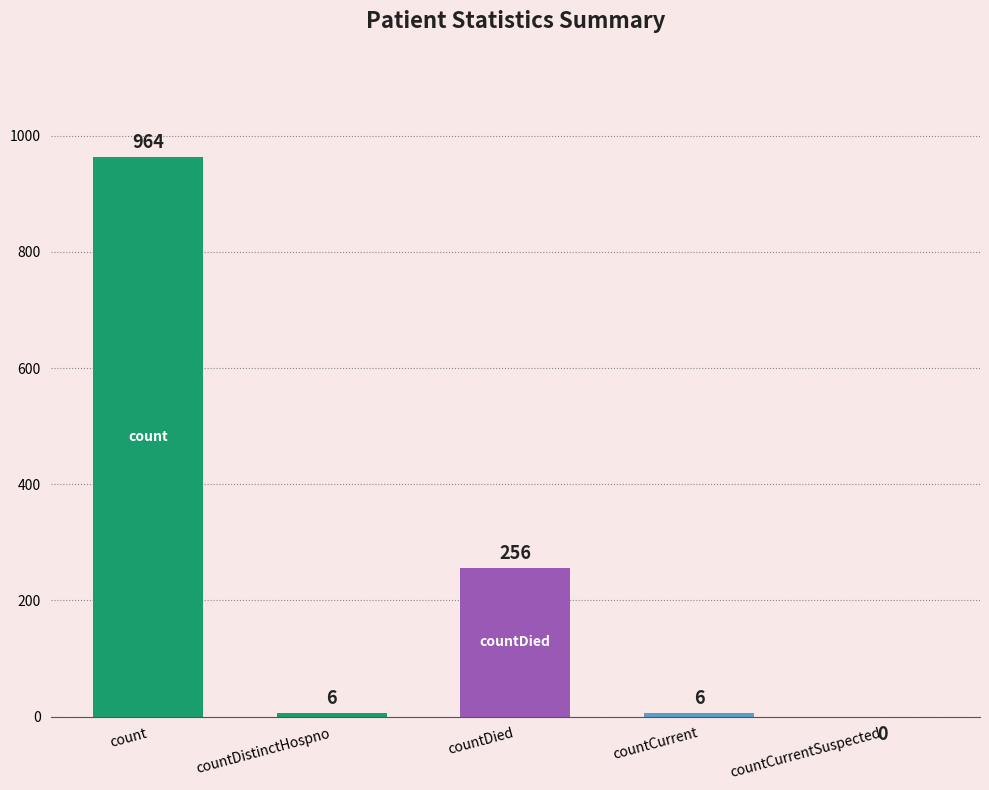

At which label is the value closest to 482?

countDied